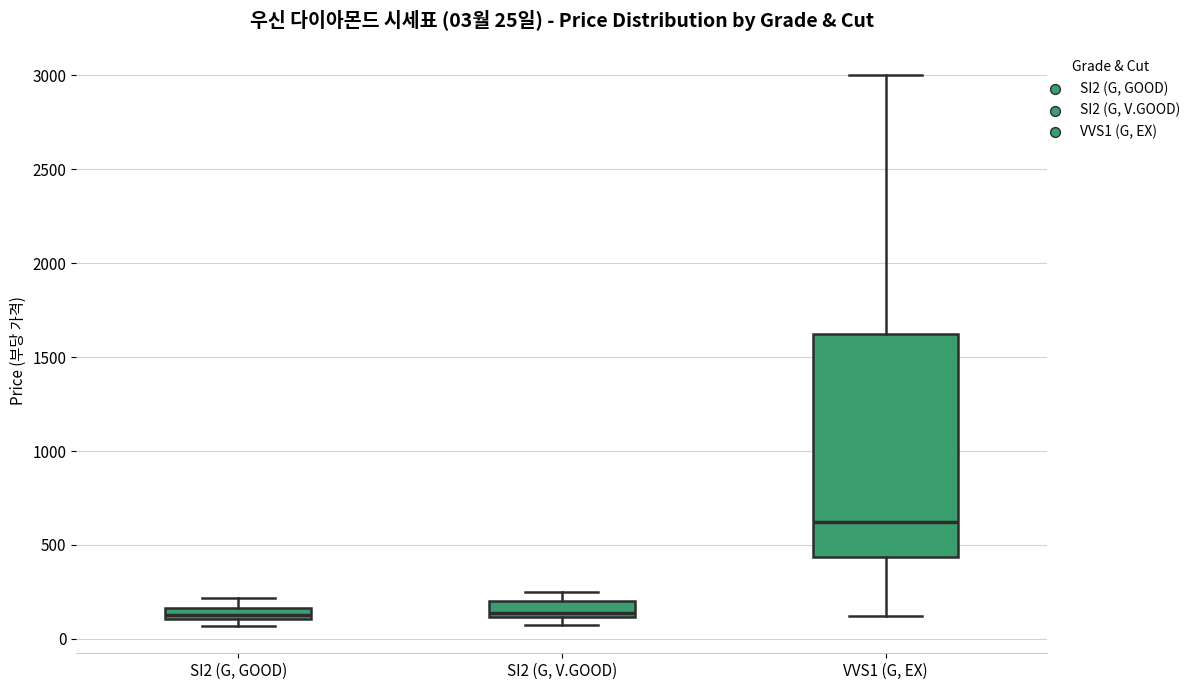

Which box has the highest median line?

VVS1 (G, EX)